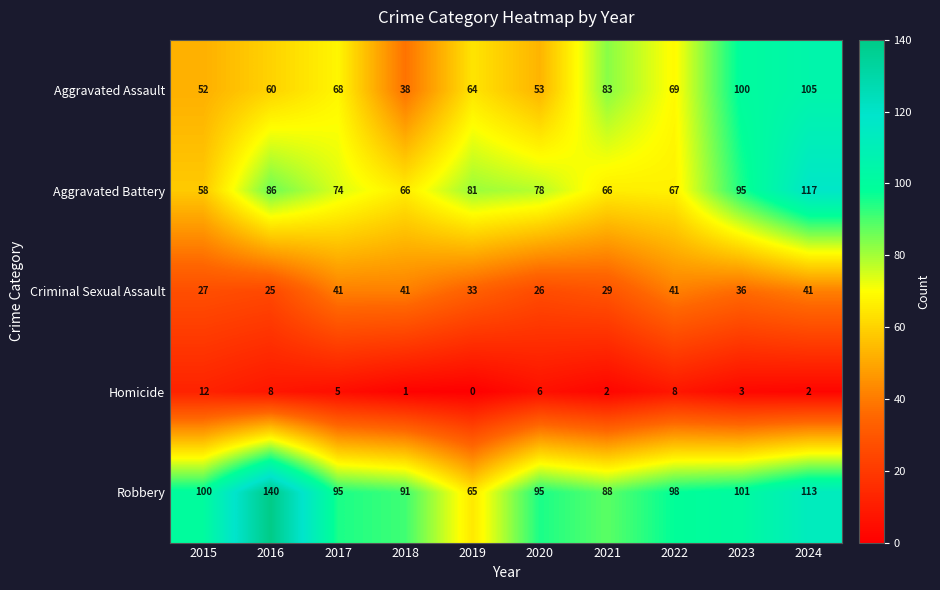

At which category is the sum across all series the highest?

2024